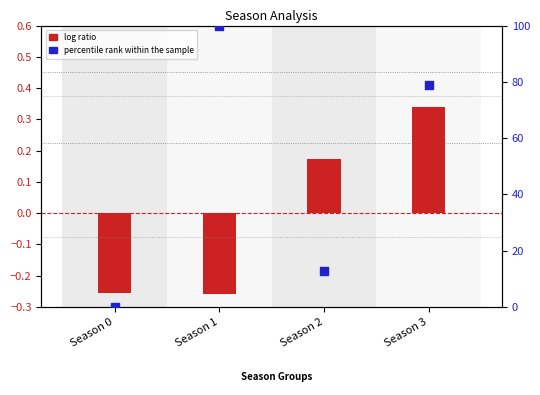

Which series has the largest total across all categories?

percentile rank within the sample